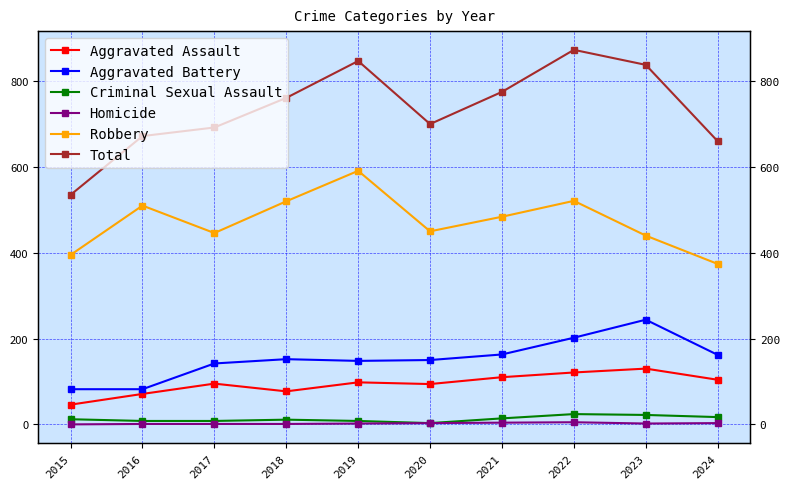

How many lines are shown in the chart?

6